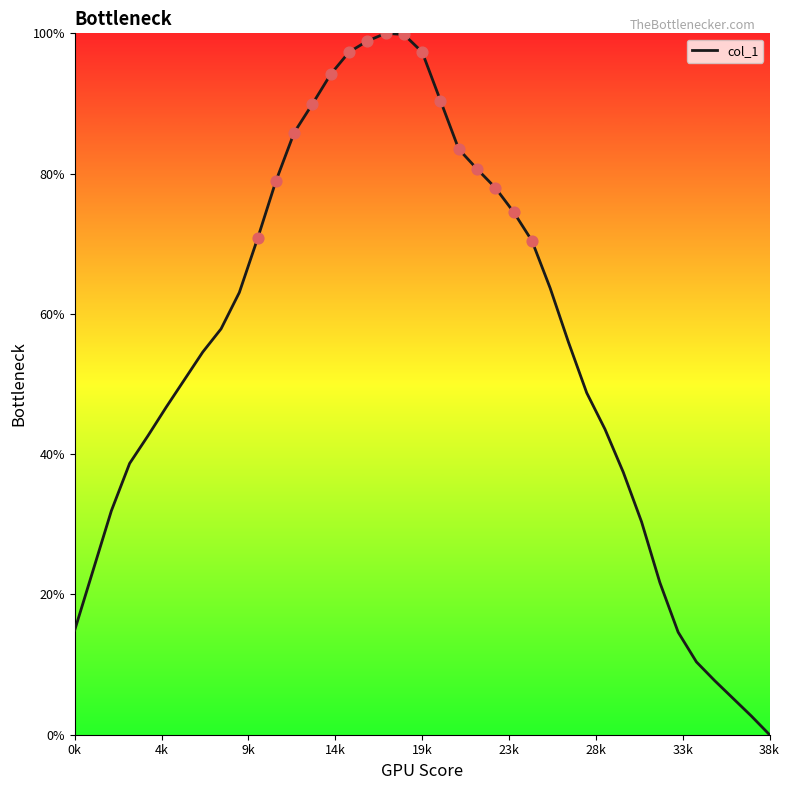

What is the maximum value shown in the chart?

100.0